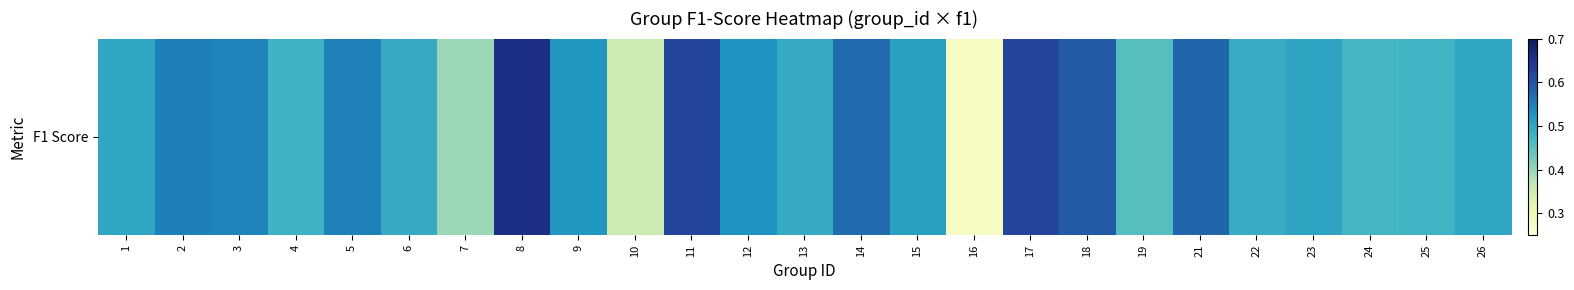

Which category has the lowest value across all series?

16